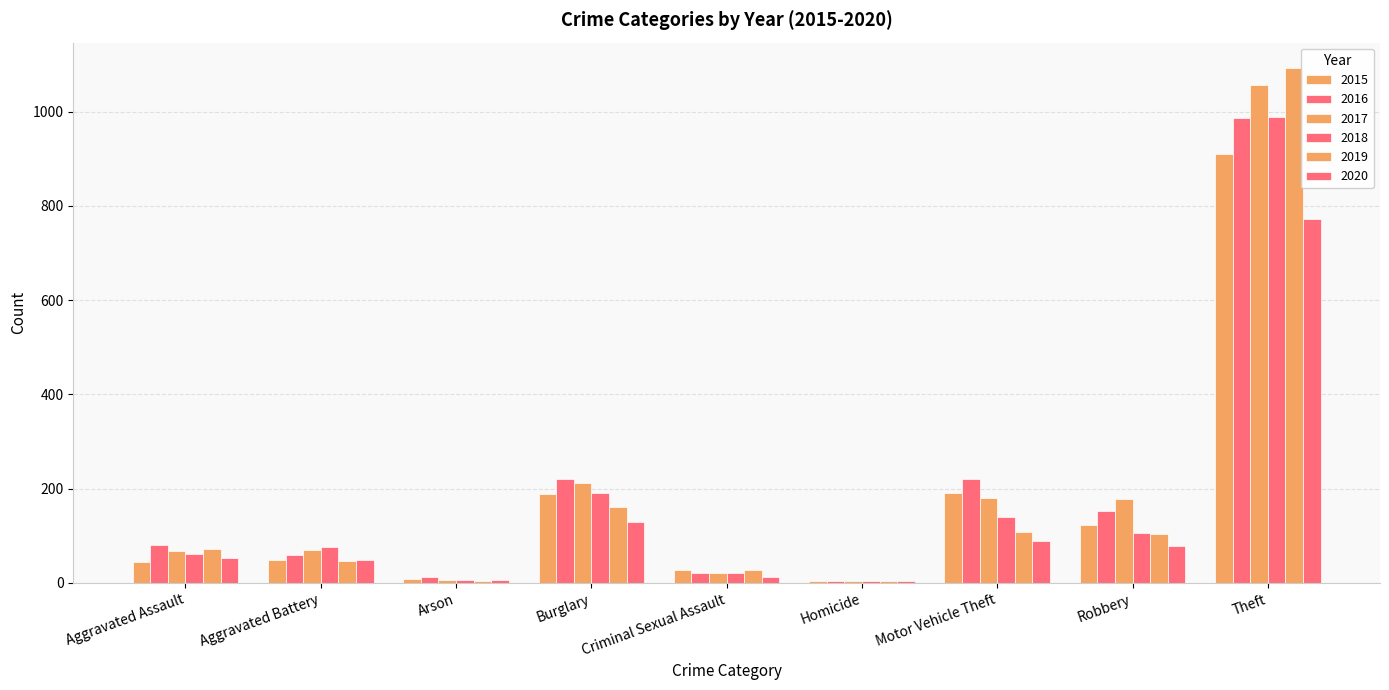

The 2018 series shows 7 at Homicide. True or false?

False